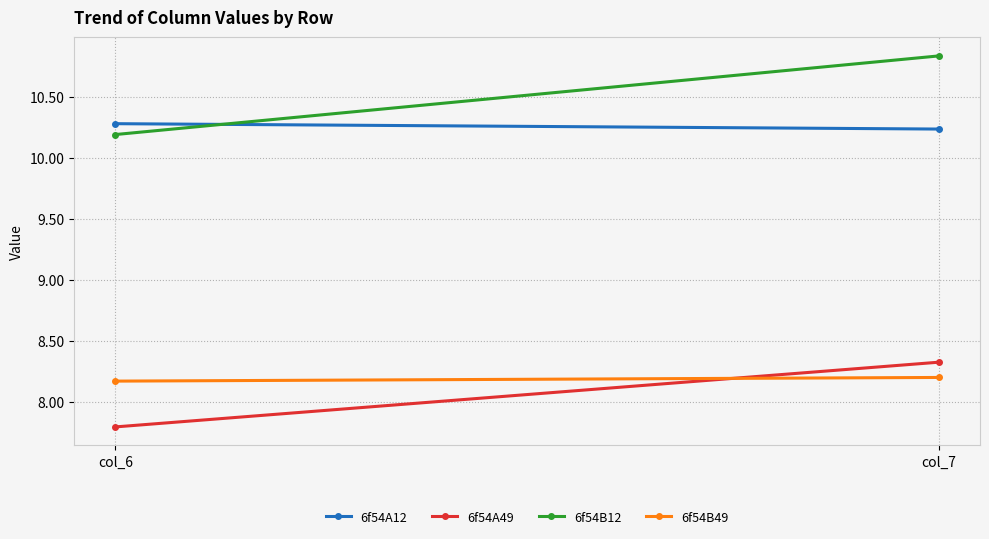

What is the sum of the 6f54A49 values at col_6 and col_7?

16.1